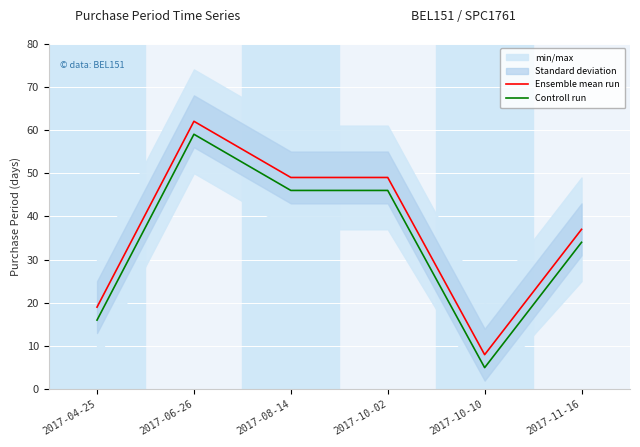

What is the sum of all Controll run values?

206